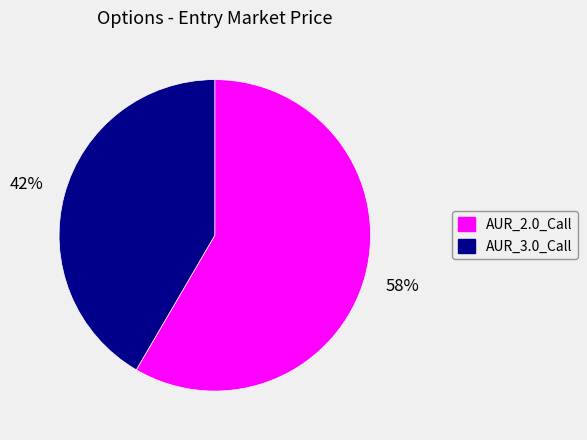

How many segments does this pie chart have?

2